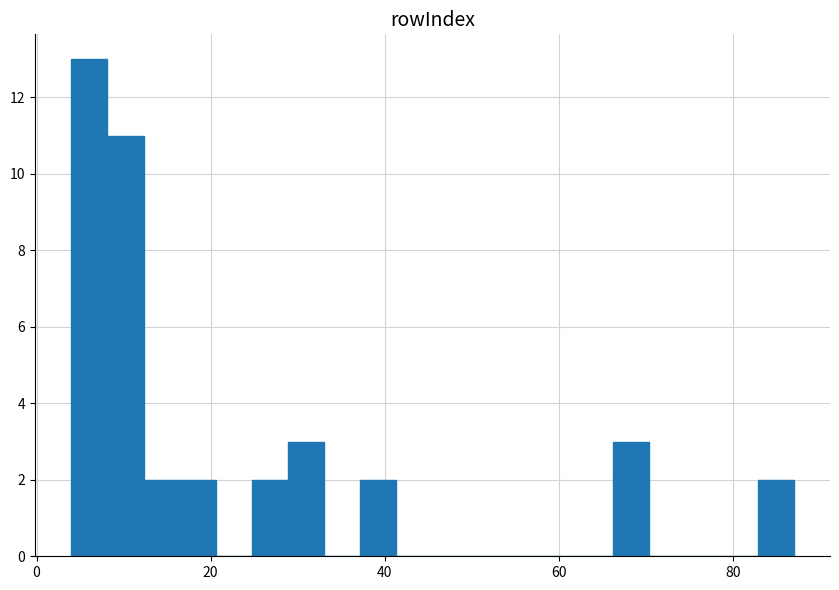

Around what value on the x-axis is the tallest bar? Give the approximate position of its centre, as read against the axis.

6